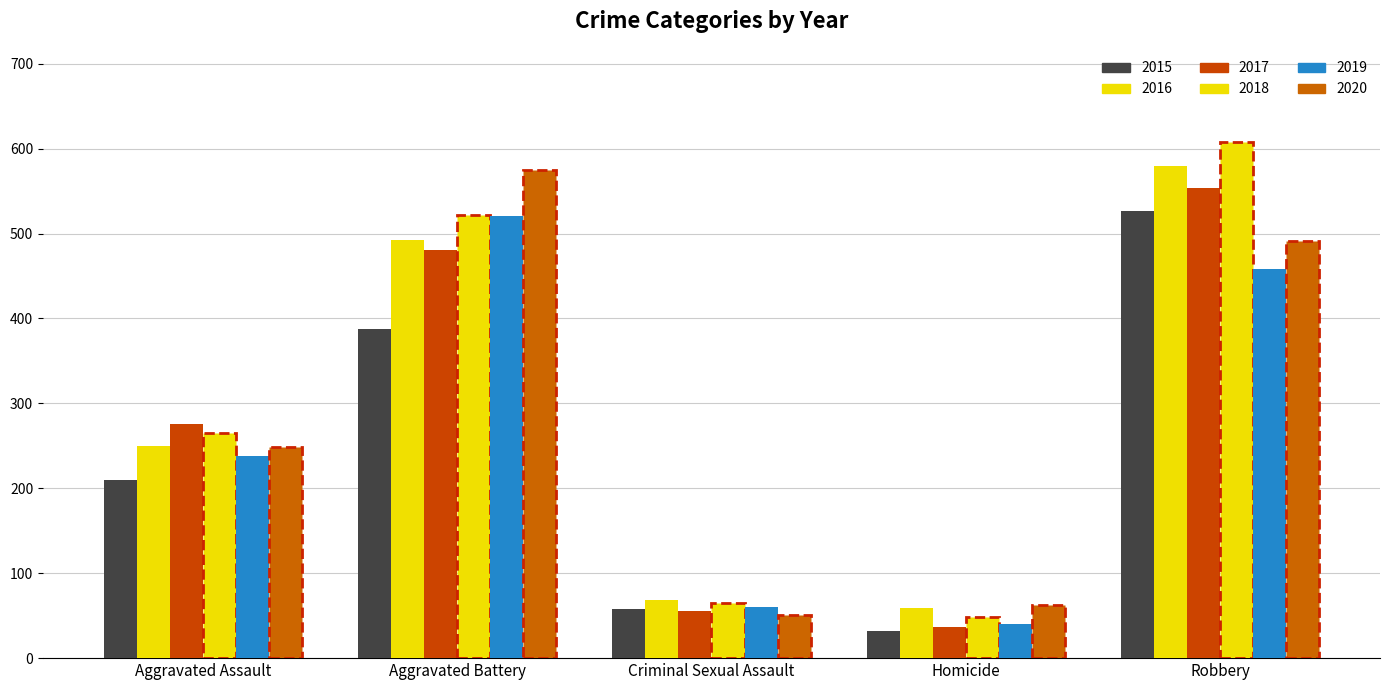

Is the value of 2019 at Homicide greater than the value of 2018 at Criminal Sexual Assault?

No